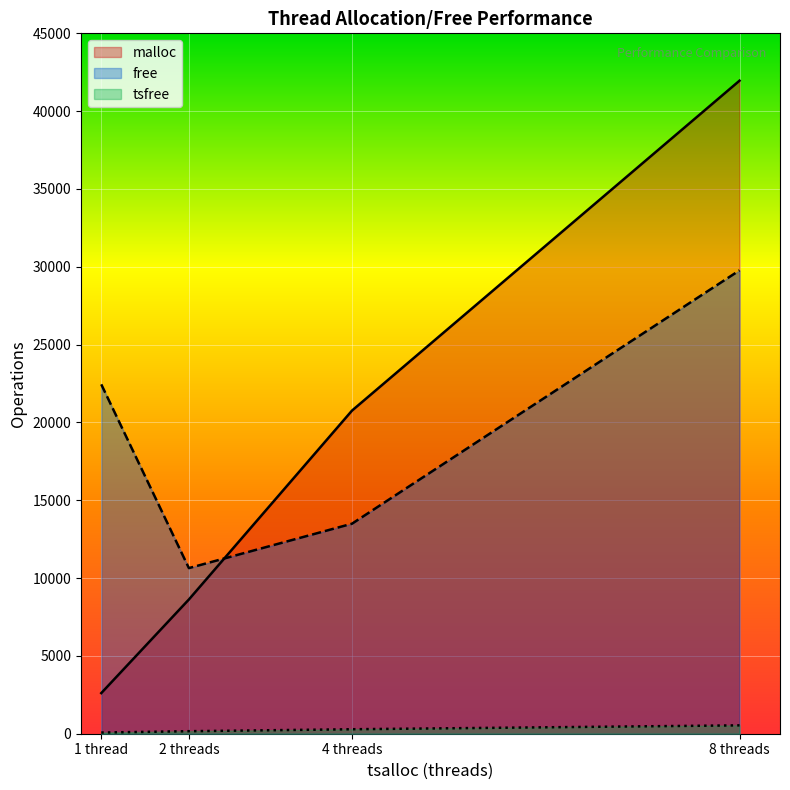

True or false: malloc and tsfree intersect in this chart.

False